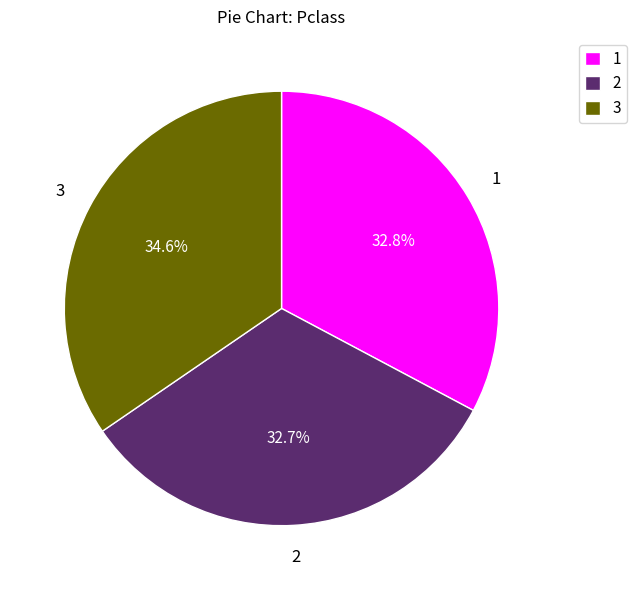

Which slice is the largest?

3